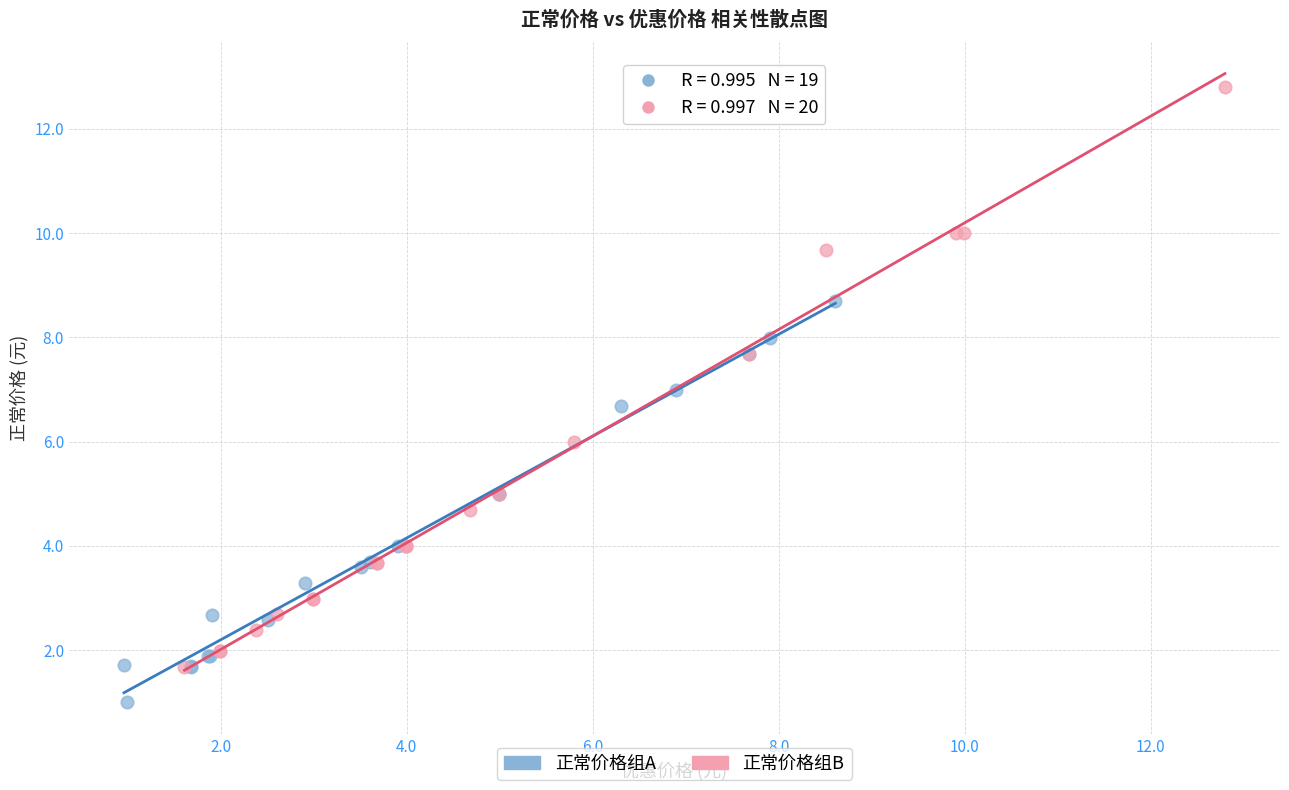

What are all the series names shown in the legend?

正常价格组A, 正常价格组B